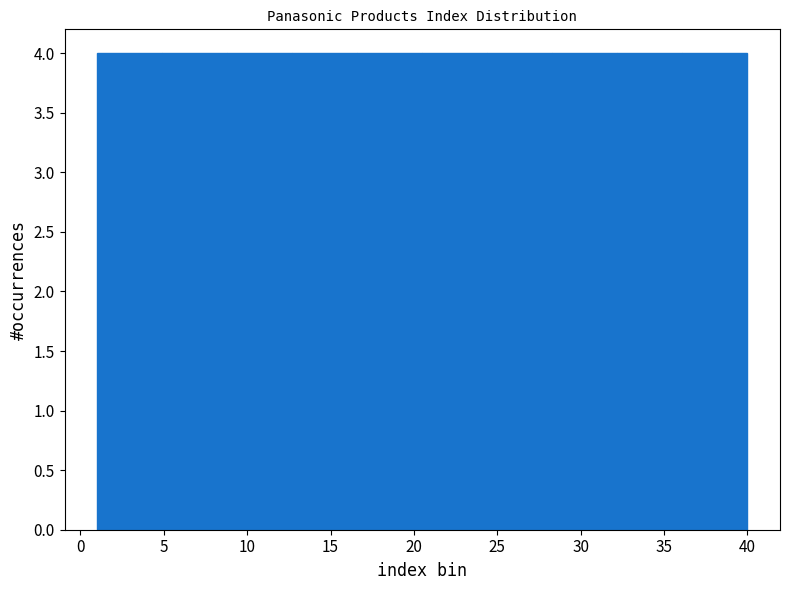

Reading left to right, transcribe this chart: for each bar, give the range it covers on the x-axis and its height. Neither the bar edges nor the heights are printed on the chart, so give them approximately, as read against the axes.

1.0 to 4.9: 4
4.9 to 8.8: 4
8.8 to 12.7: 4
12.7 to 16.6: 4
16.6 to 20.5: 4
20.5 to 24.4: 4
24.4 to 28.3: 4
28.3 to 32.2: 4
32.2 to 36.1: 4
36.1 to 40.0: 4